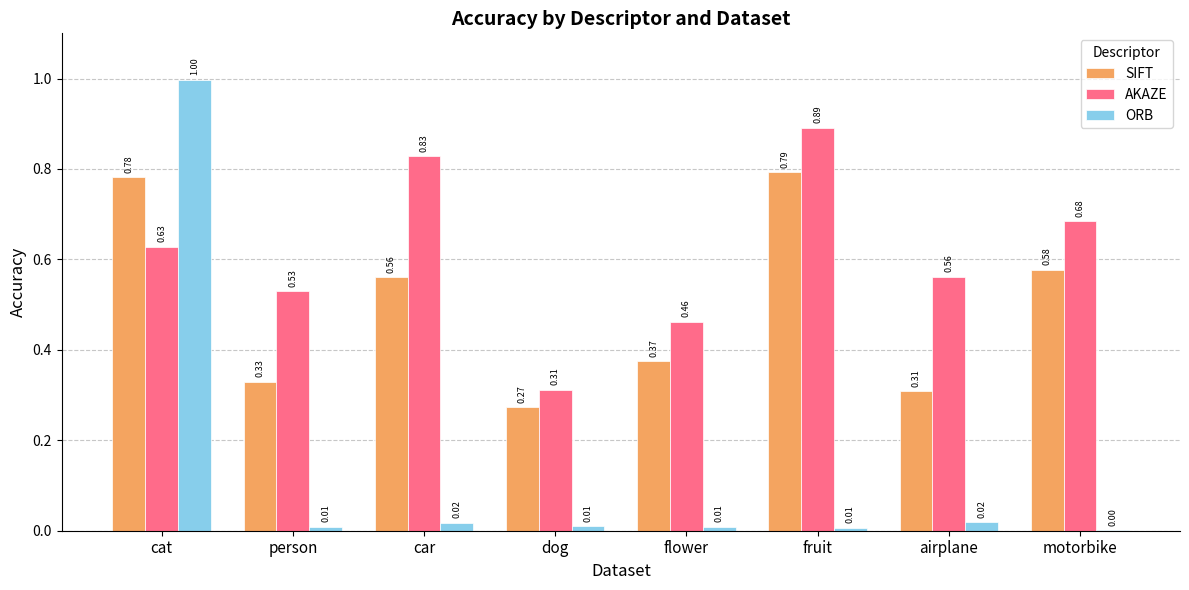

Which series has the widest spread of values?

ORB